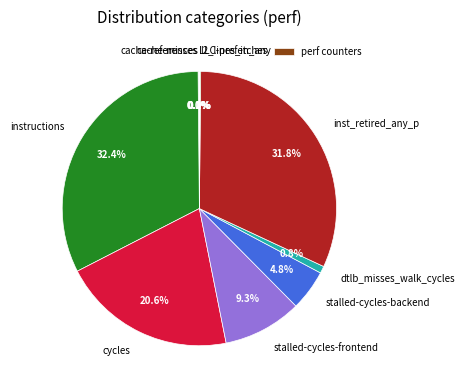

Which slice is the largest?

instructions